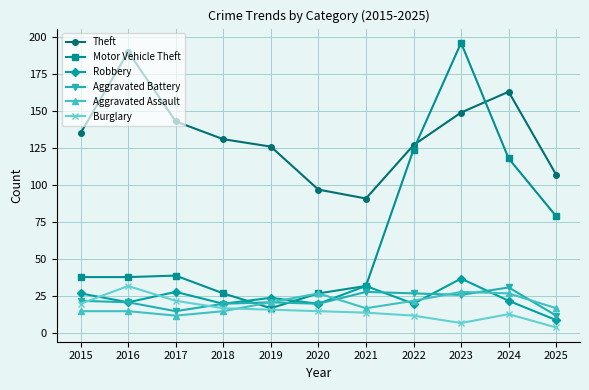

Reading left to right, transcribe all the data shown in this chart.

Theft: 135	190	143	131	126	97	91	127	149	163	107
Motor Vehicle Theft: 38	38	39	27	17	27	32	124	196	118	79
Robbery: 27	21	28	20	24	20	32	20	37	22	9
Aggravated Battery: 22	21	15	20	21	20	28	27	26	31	12
Aggravated Assault: 15	15	12	15	21	27	17	22	28	27	17
Burglary: 20	32	22	17	16	15	14	12	7	13	4